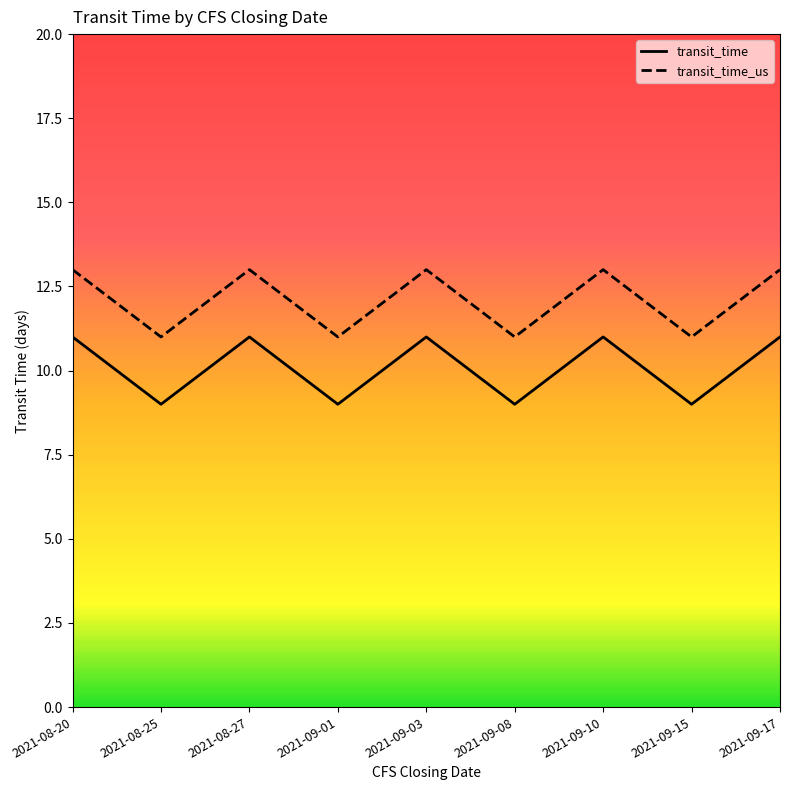

What is the difference between the maximum and minimum values in the transit_time_us series?

2